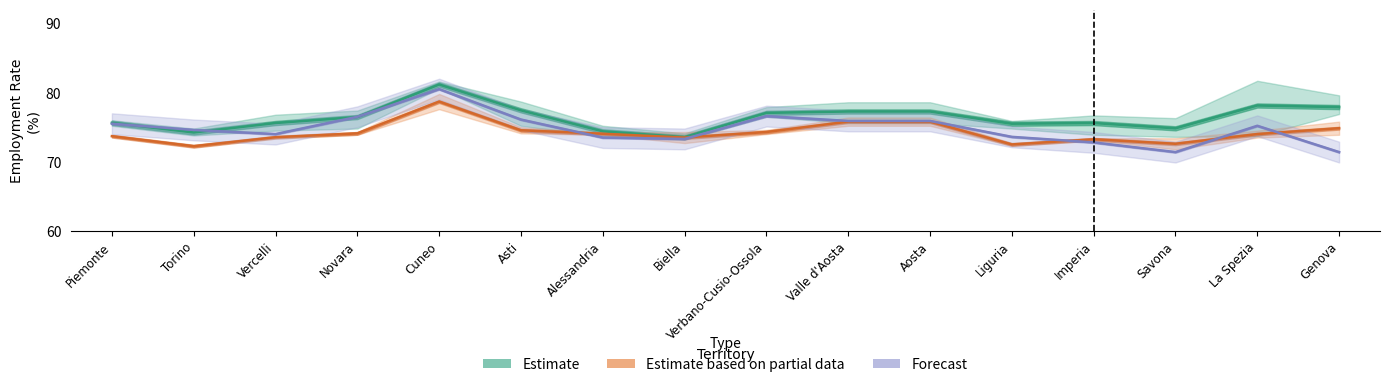

Which series has the largest total across all categories?

Estimate